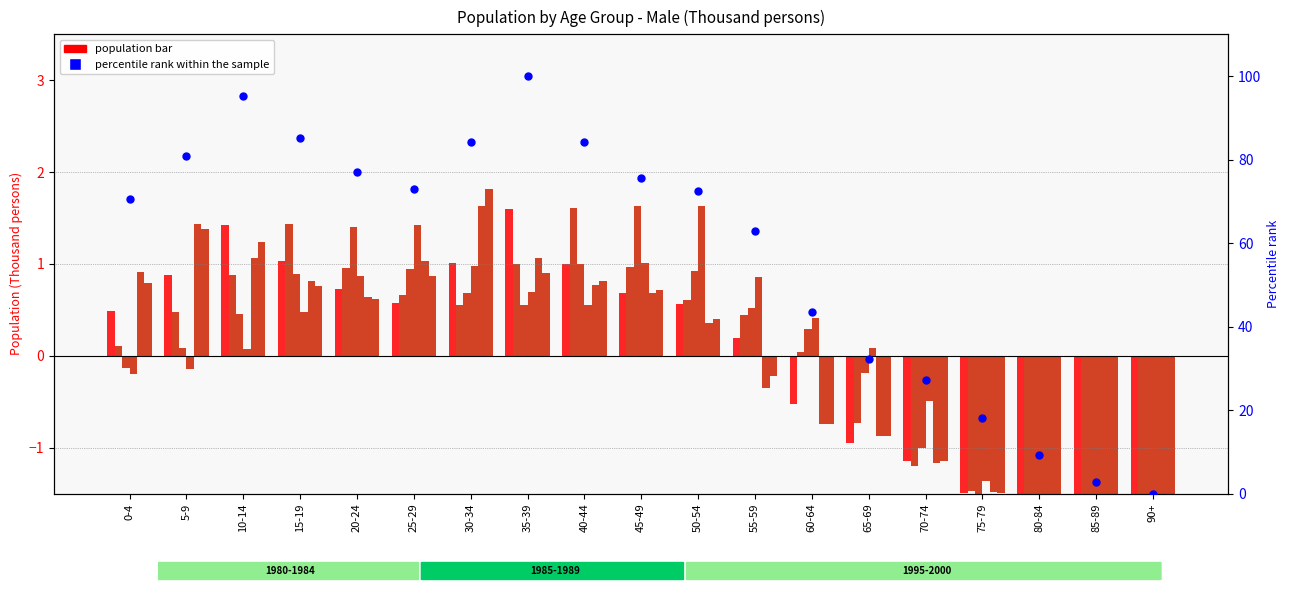

What is the change in value from 40-44 to 65-69?

-51.8